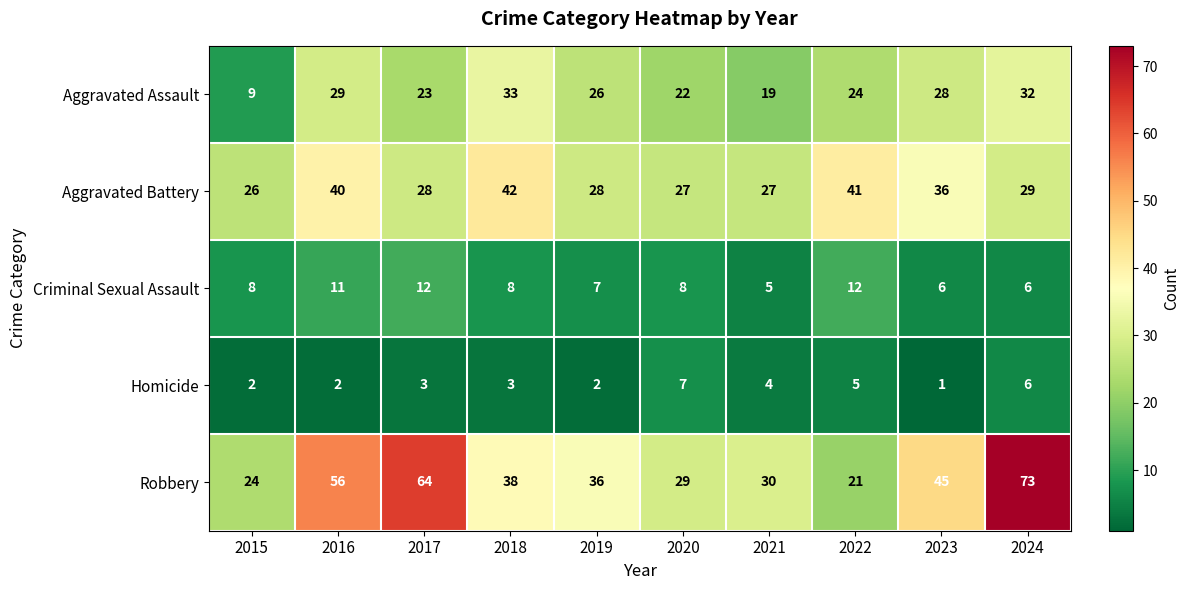

Which series has the widest spread of values?

Robbery